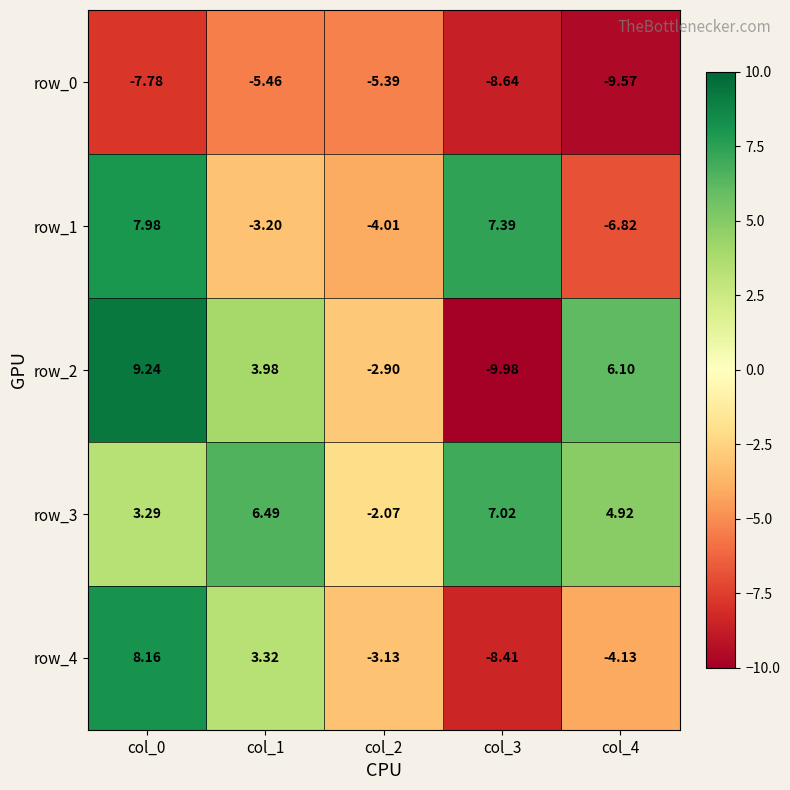

Which has a higher value, col_3 or col_0?

col_0